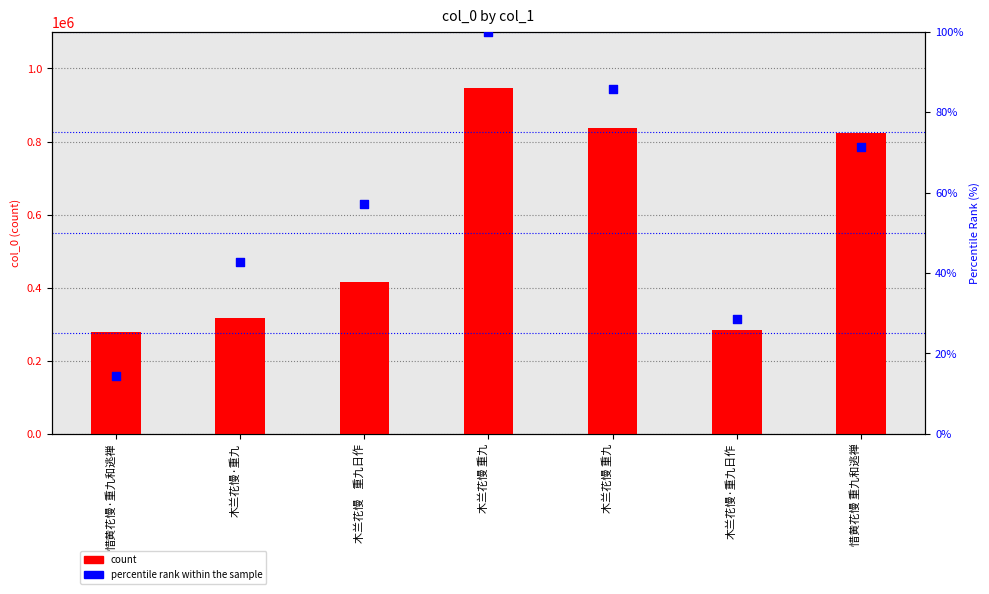

What are all the series names shown in the legend?

count, percentile rank within the sample